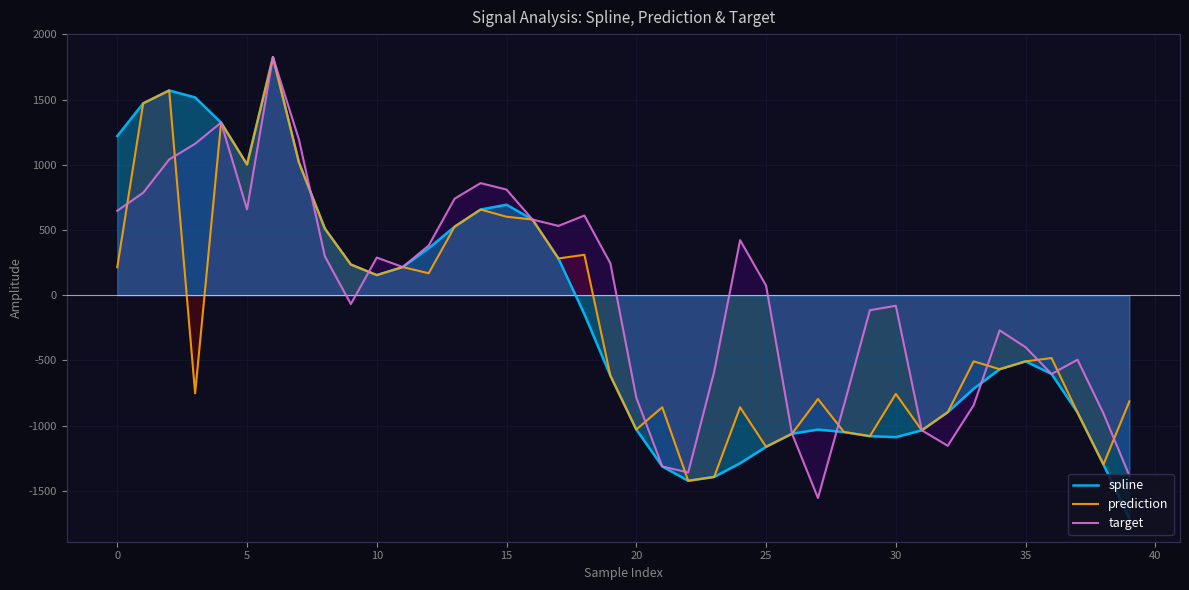

Which series has the largest range (max minus min)?

spline